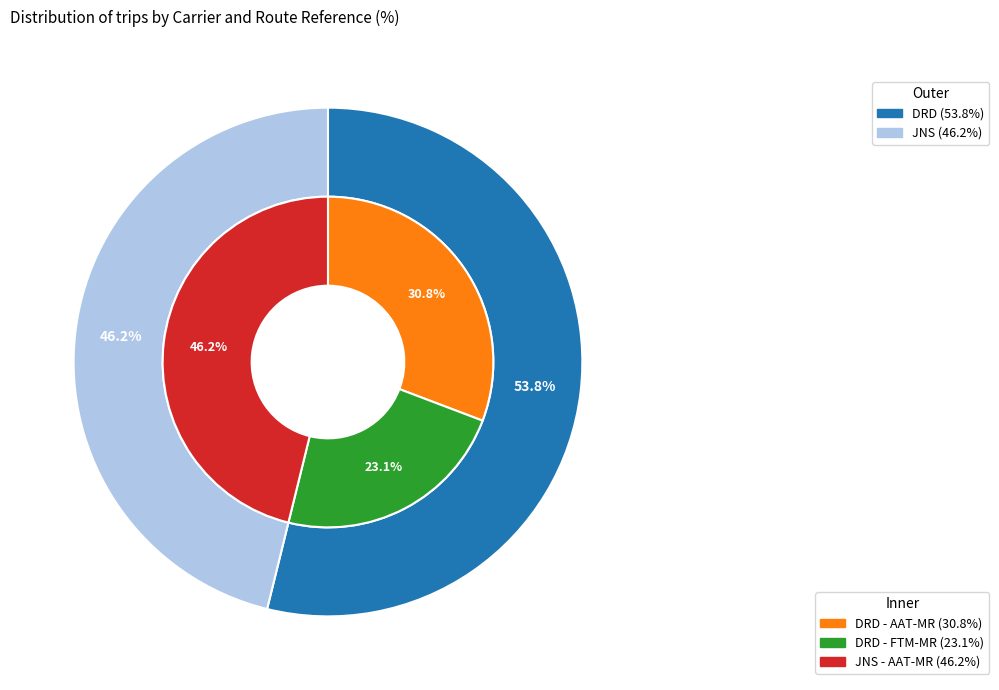

To the nearest percent, what is the difference between the DRD and JNS slice percentages?

8%